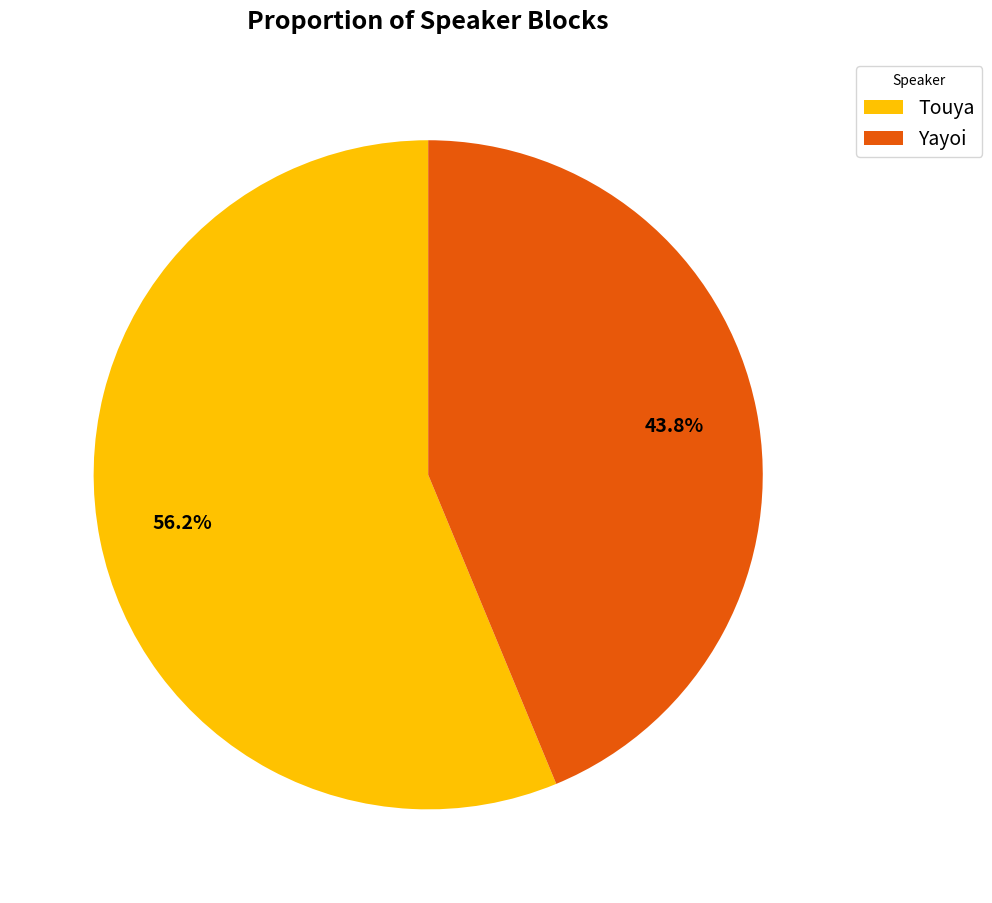

How many segments does this pie chart have?

2